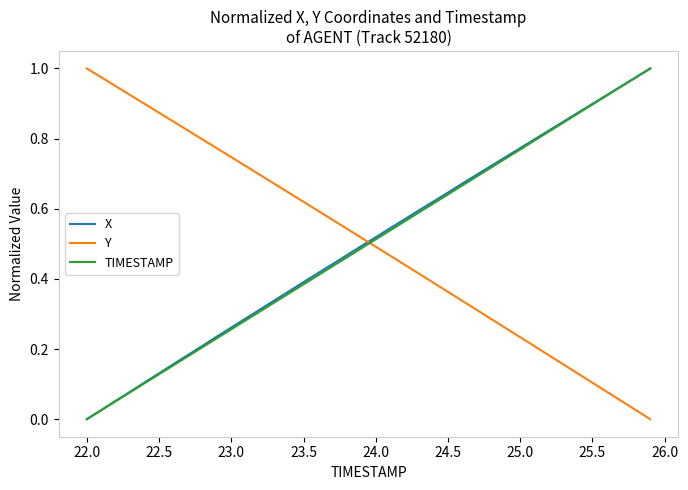

How many lines are shown in the chart?

3